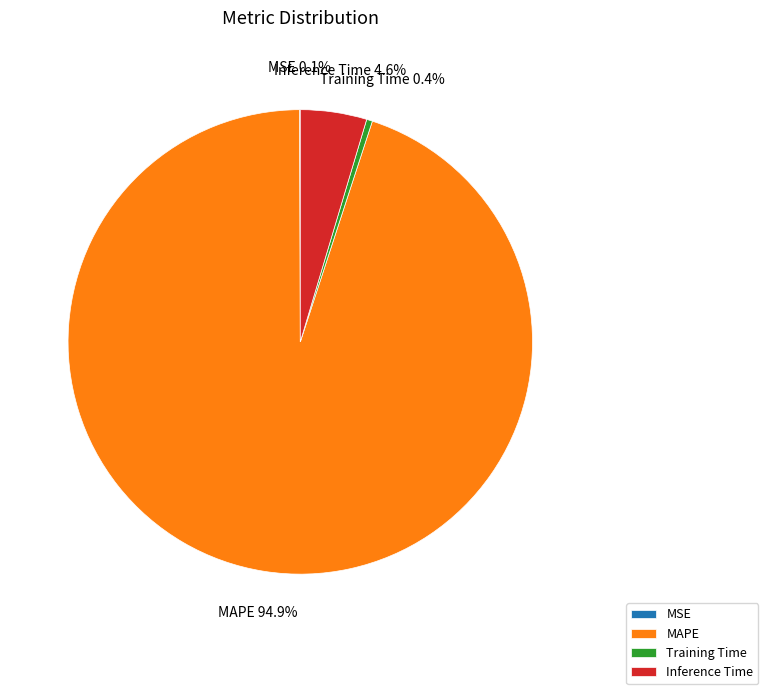

What is the majority slice?

MAPE